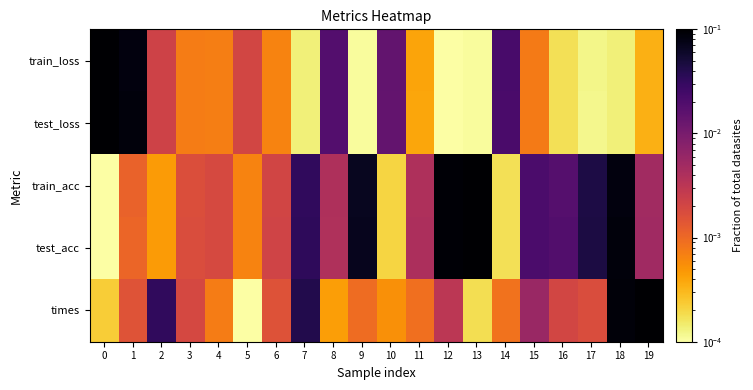

List the series in order of their peak value, lowest first.

times, train_loss, test_loss, test_acc, train_acc